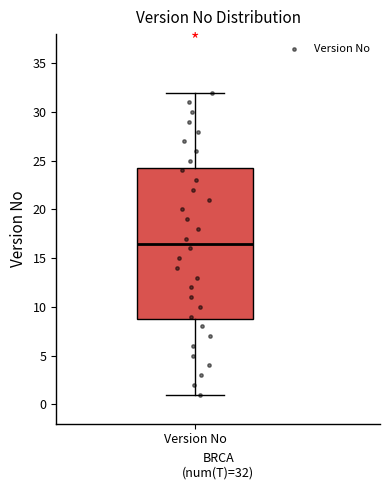

Transcribe this box plot: give where the median line is, the range the box spans, and where the two whiskers end, as read against the y-axis. The values are not printed on the chart, so give them approximately, as read against the axis.

median 16.5, box 9.0 to 24.5, whiskers 1.0 to 32.0